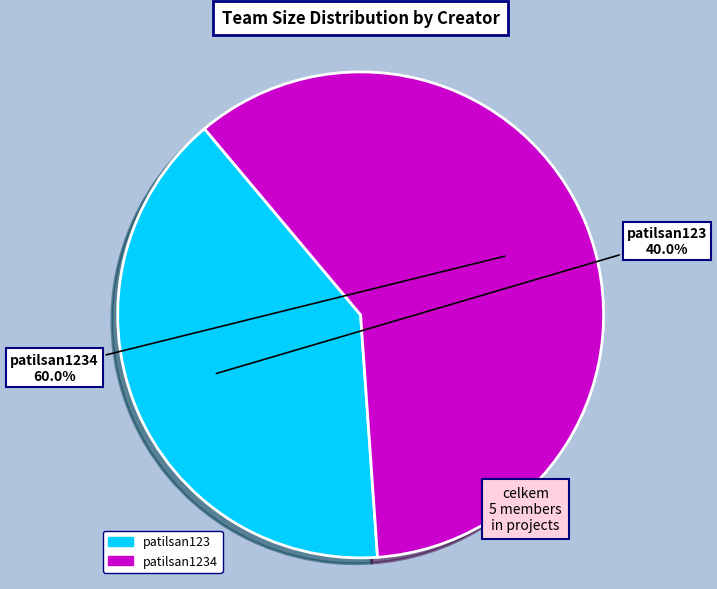

Between patilsan123 and patilsan1234, which is larger?

patilsan1234